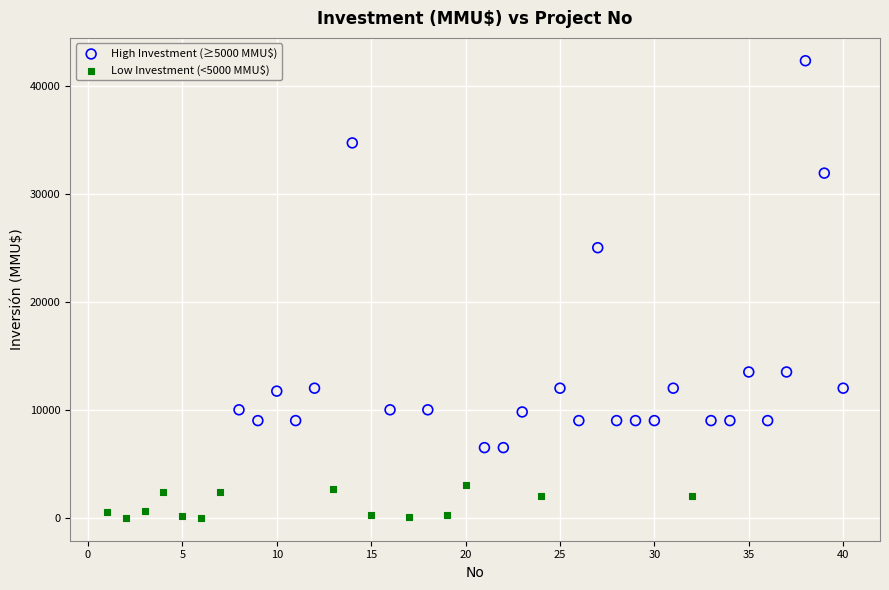

Which series contains the lowest Y value?

Low Investment (<5000 MMU$)